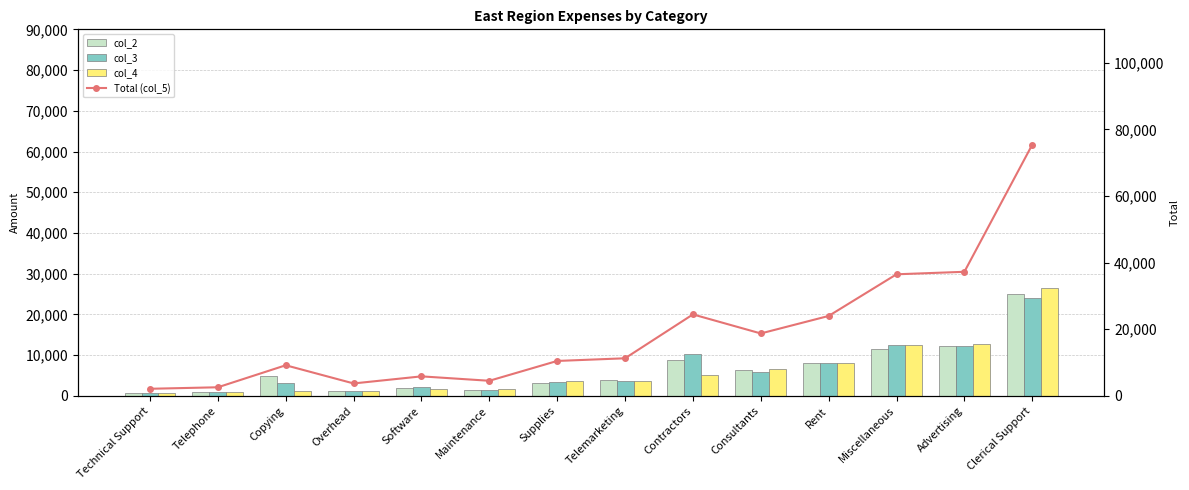

What is the sum of the col_2 values at Copying and Rent?

12850